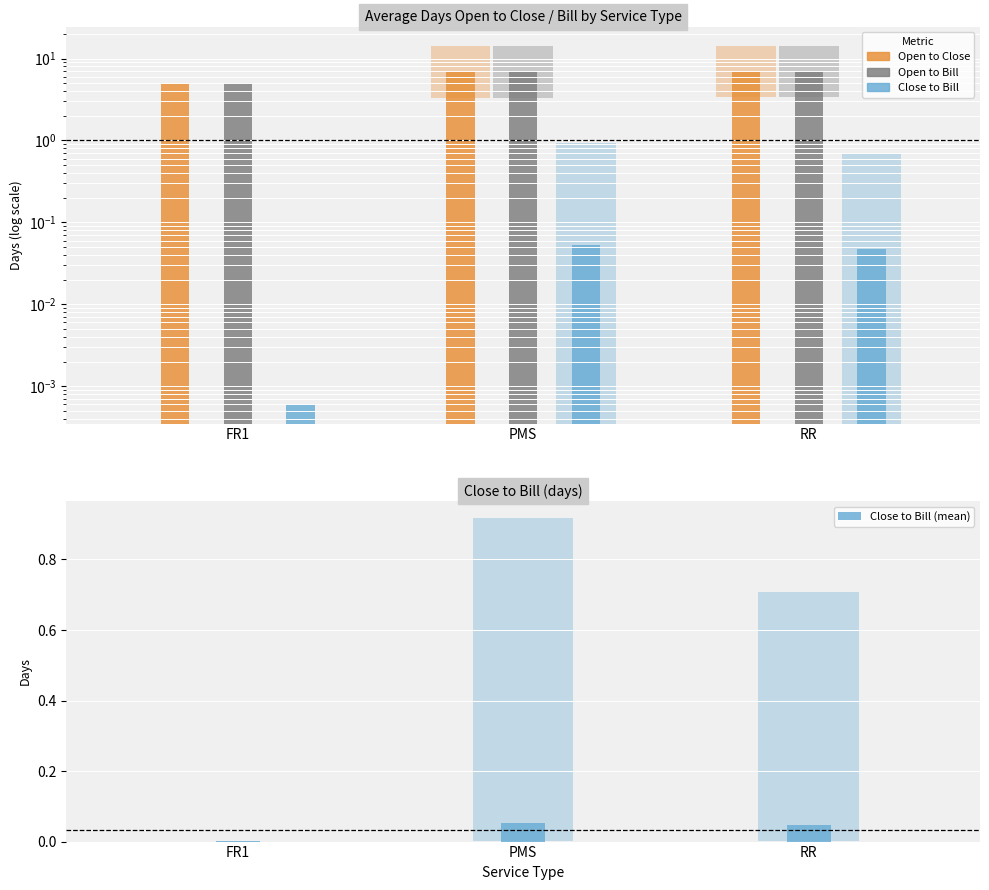

Reading left to right, list all the values displayed in this chart.

Open to Close: FR1=5.0	PMS=6.9	RR=7.1
Open to Bill: FR1=5.0	PMS=7.0	RR=7.1
Close to Bill: FR1=0.0	PMS=0.1	RR=0.0
Close to Bill (mean): FR1=0.0	PMS=0.1	RR=0.0